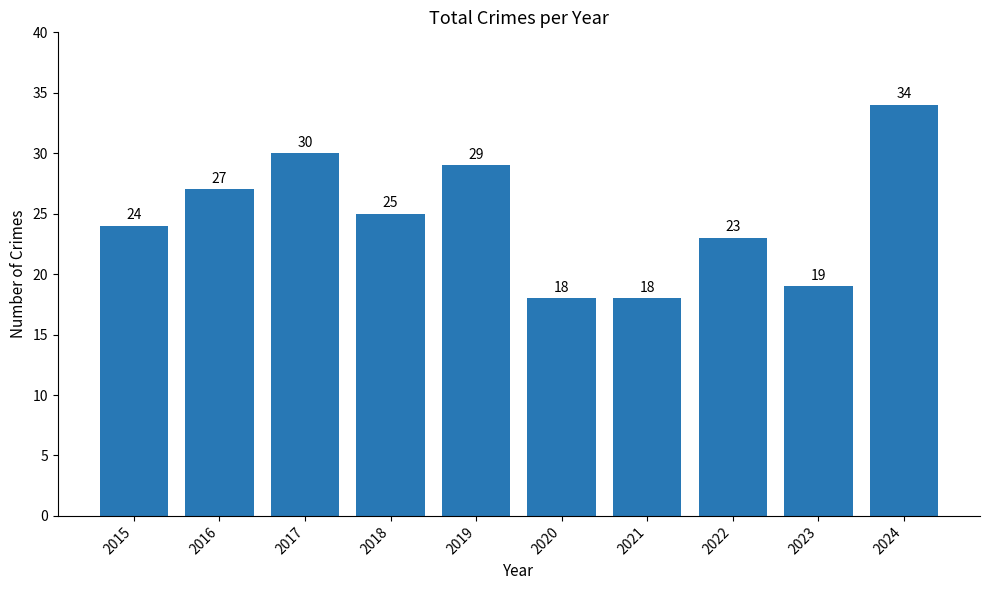

What is the smallest value displayed?

18